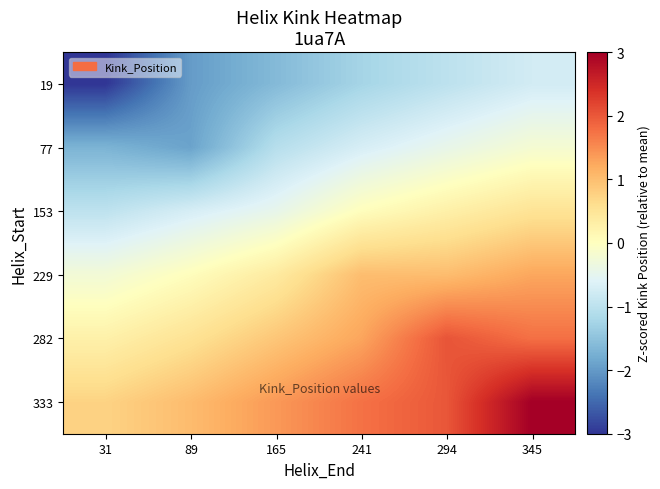

At which category does the chart reach its minimum across all series?

31